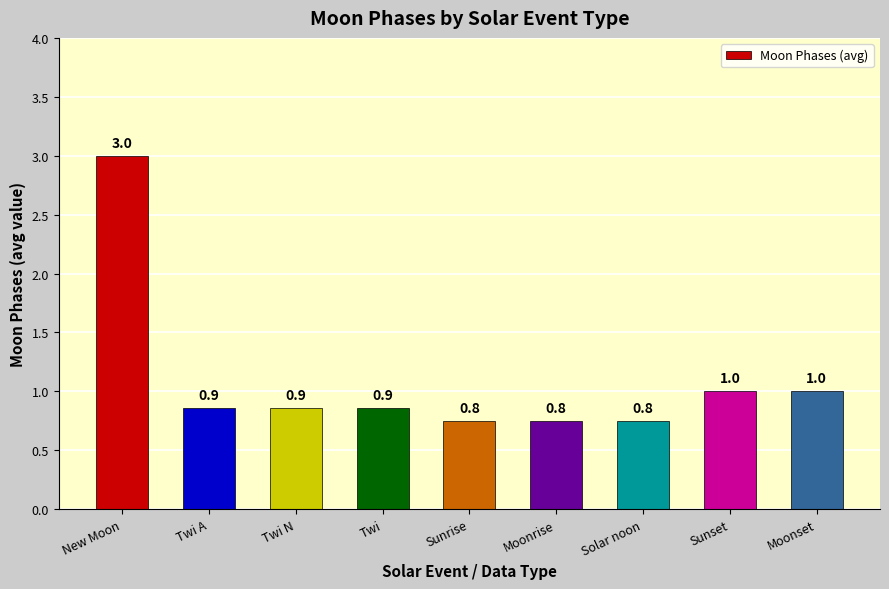

Is it true that the value at Twi A is 0.9?

True